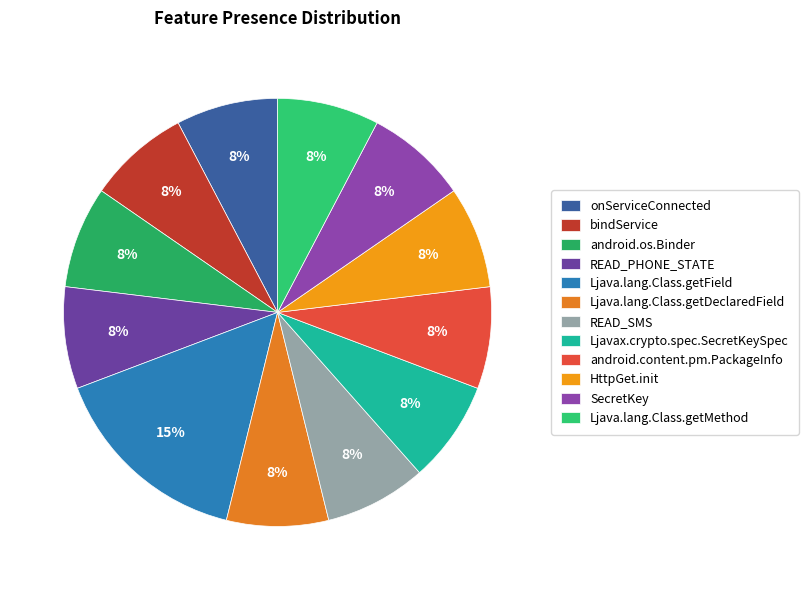

Is there any slice that represents more than half of the pie?

No